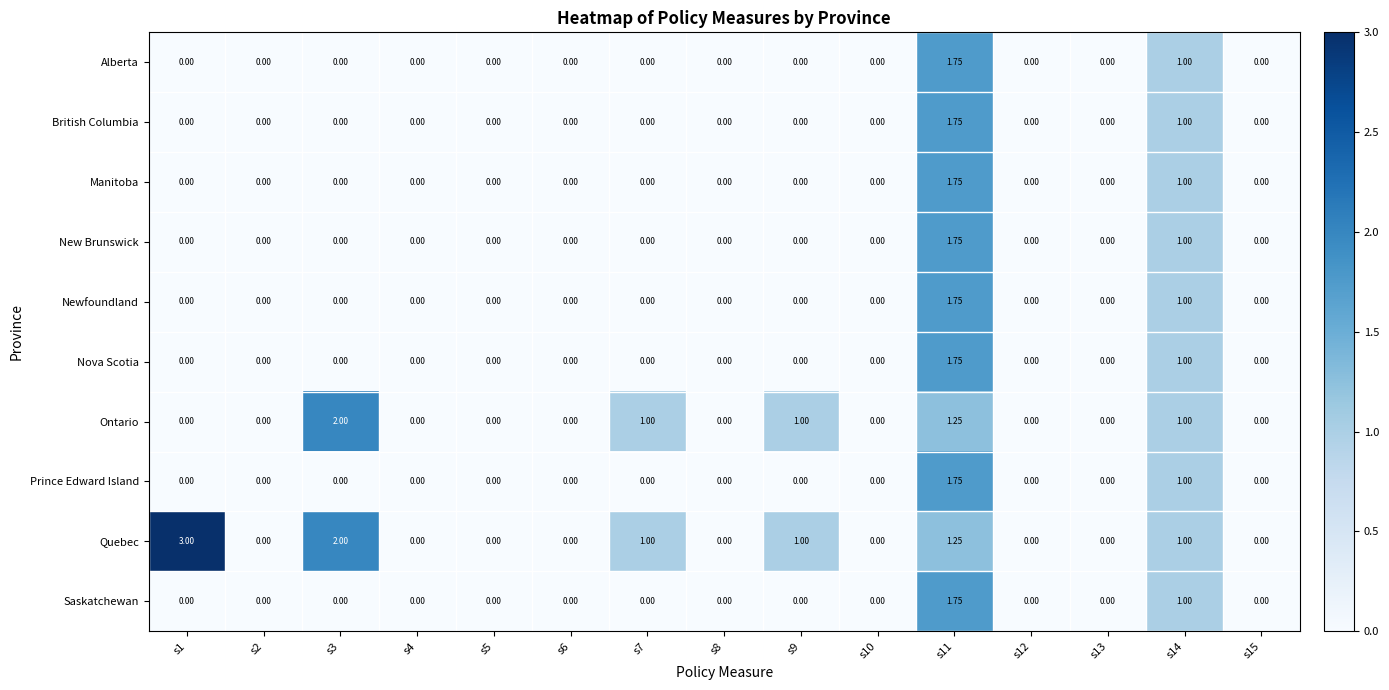

Which label corresponds to the largest value in the chart?

s1